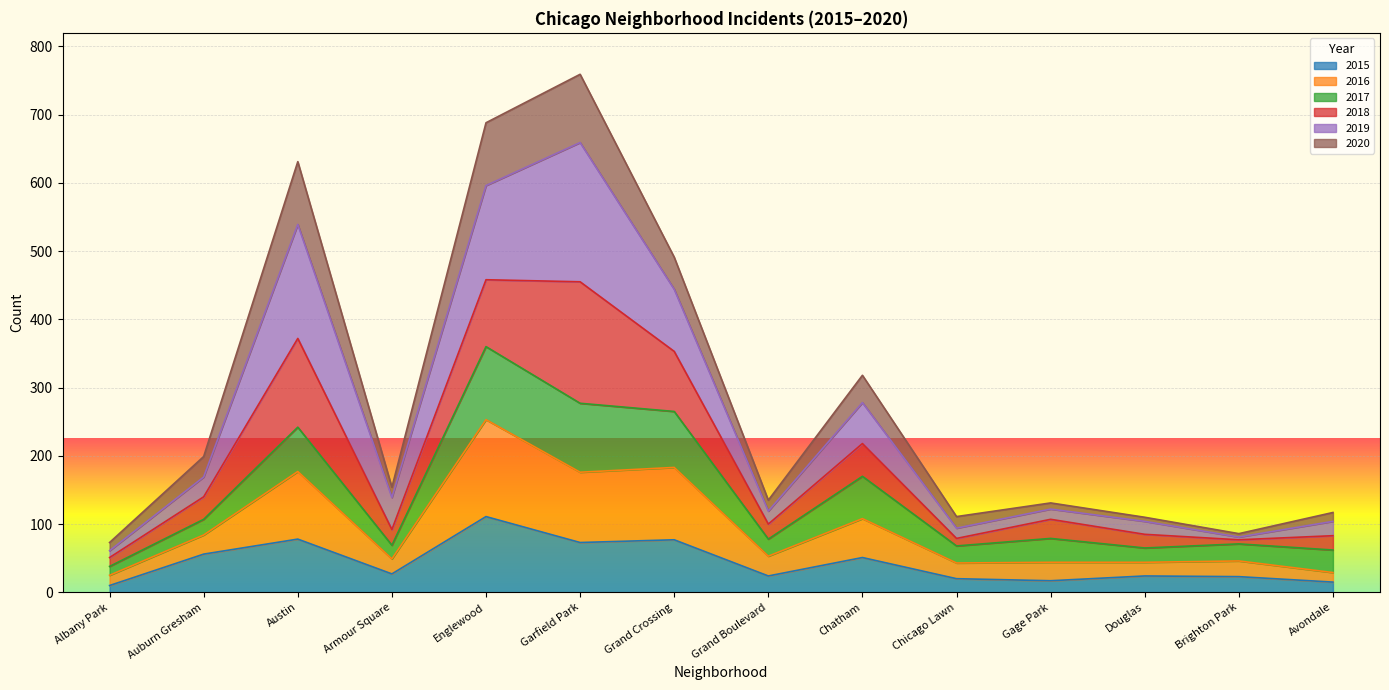

What is the minimum value shown in the chart?

10